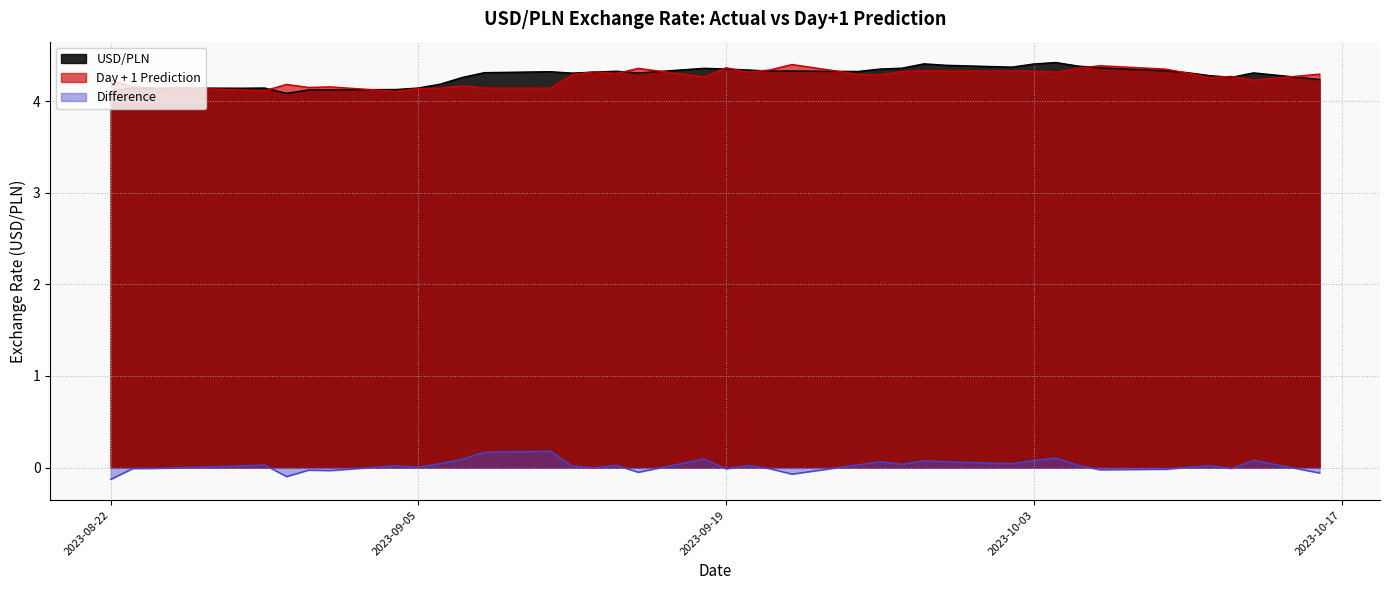

Which series changed the most between 2023-08-31 and 2023-10-03?

USD/PLN